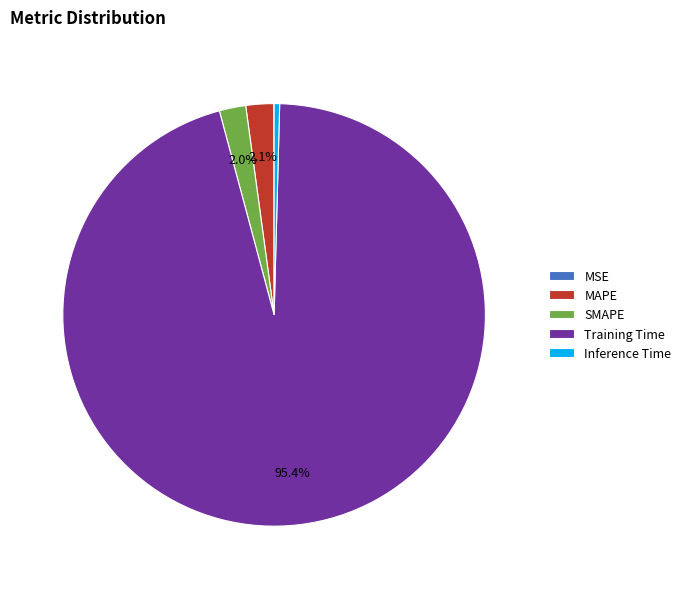

Does Inference Time represent more than half of the total?

No